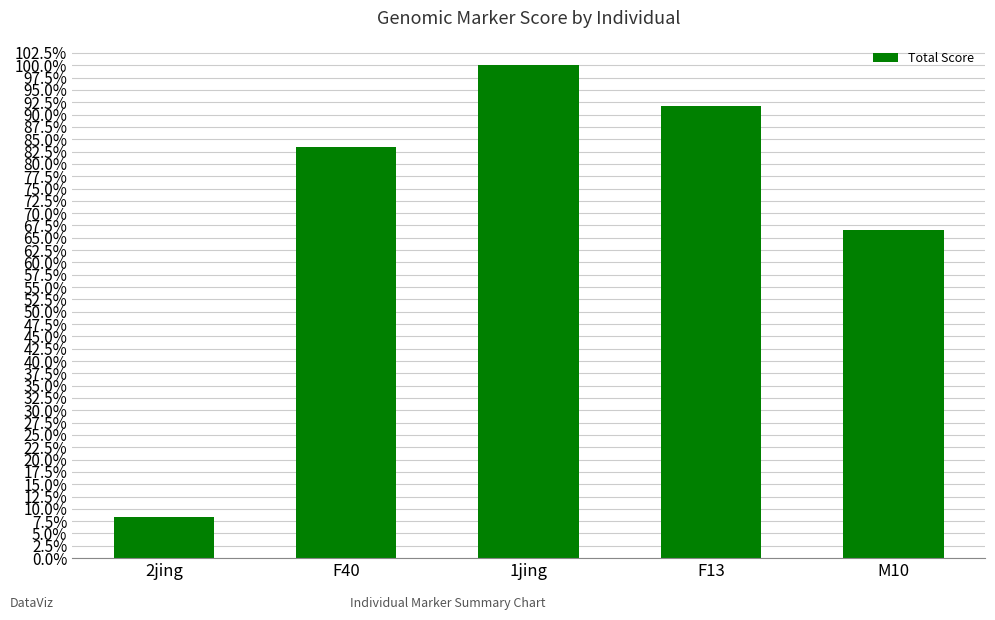

What is the difference between the values at F40 and 2jing?

0.8